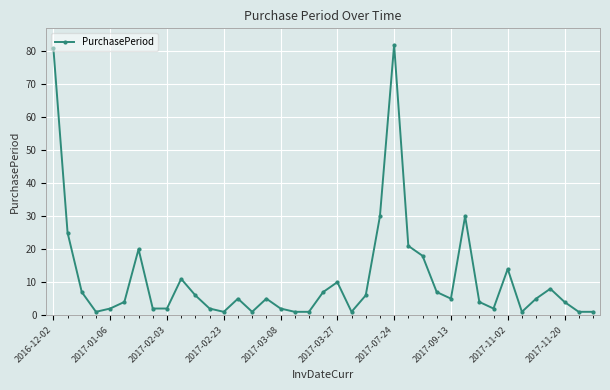

What is the value of the 31st point from the left?

4